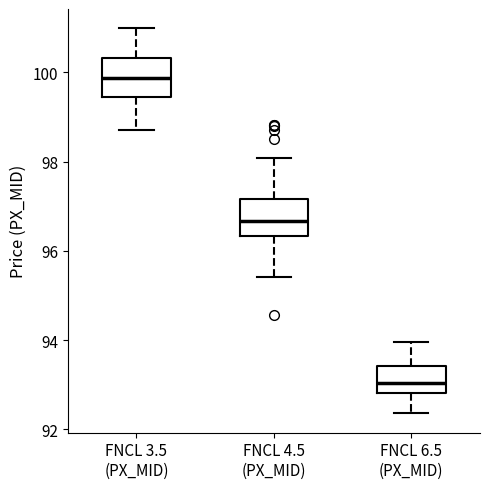

Where does the upper whisker of the box for FNCL 3.5 (PX_MID) end on the y-axis? The values are not printed on the chart, so give them approximately, as read against the axis.

101.0